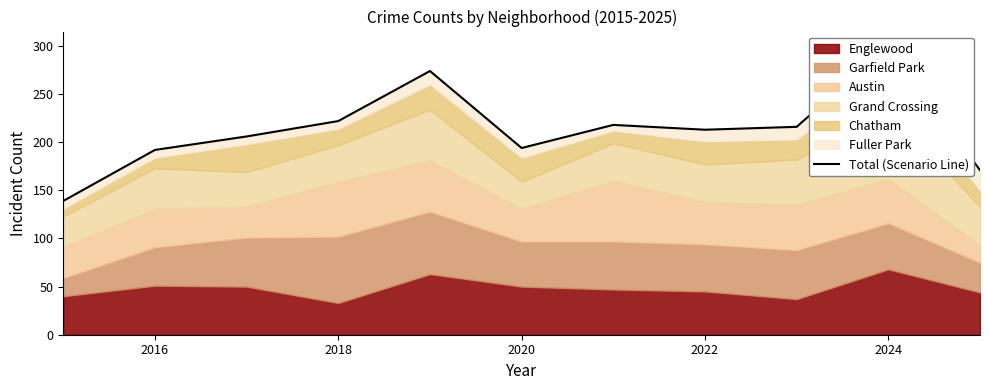

How many interior local valleys (lower than both neighbors) does the data have?

2